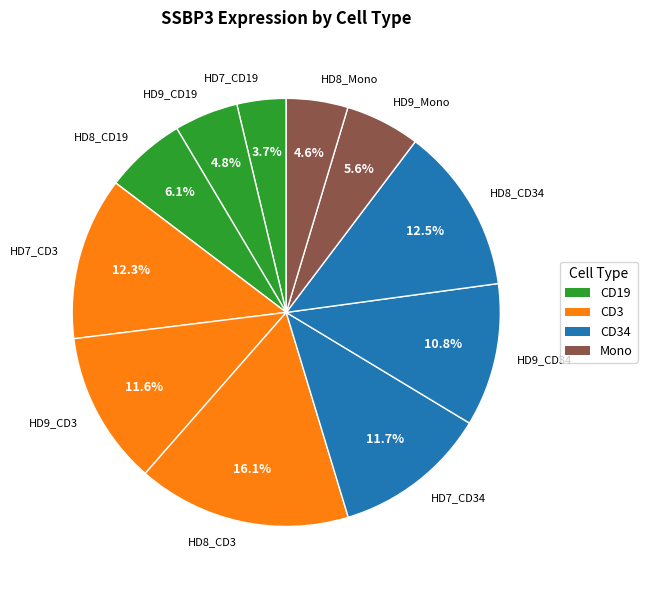

Is HD7_CD34 the majority of the pie?

No